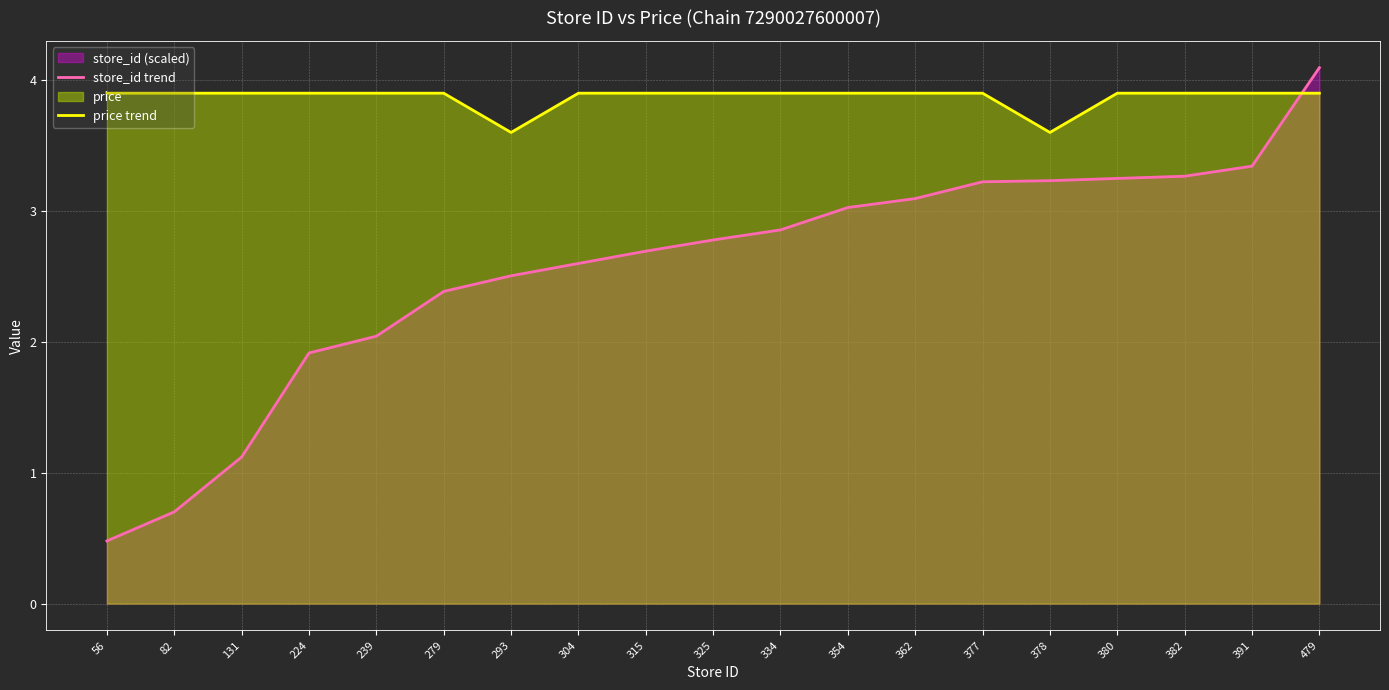

True or false: store_id trend has more than 1 points higher than both neighbors.

False